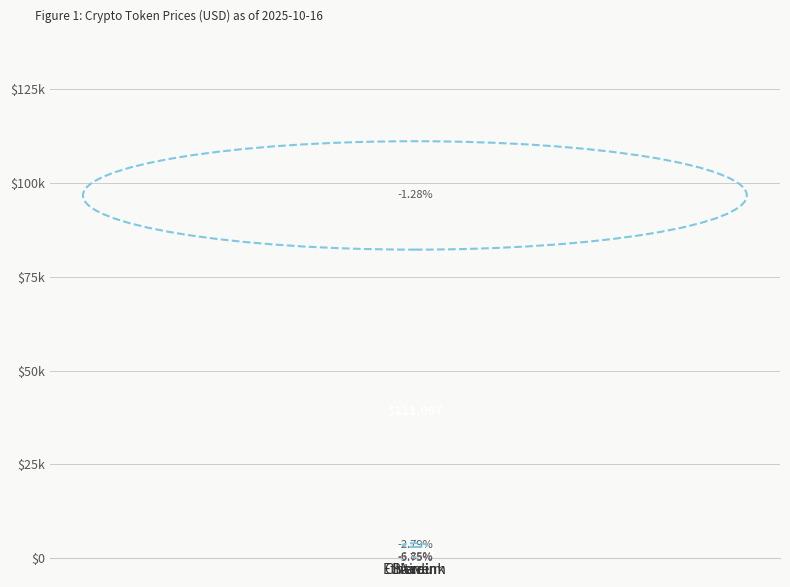

Are the bars horizontal?

No